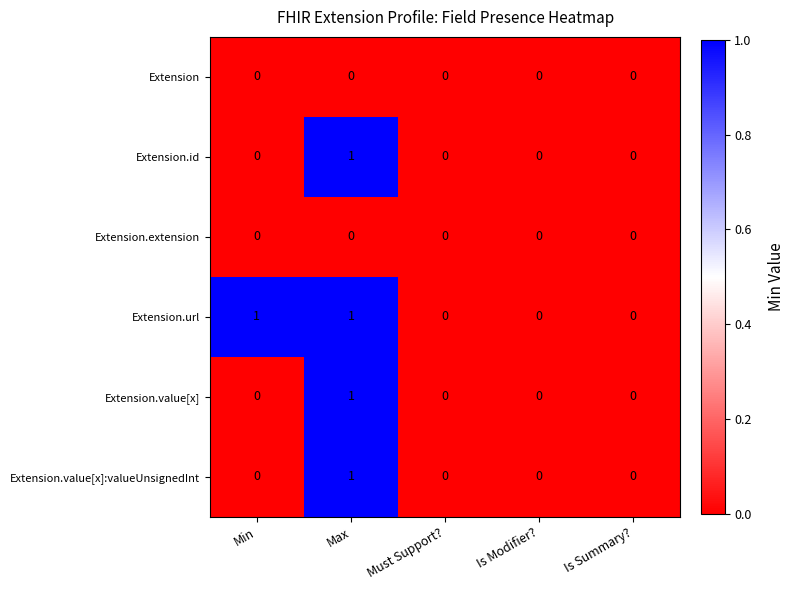

Reading left to right, extract all data points from this chart.

Extension: Min=0	Max=0	Must Support?=0	Is Modifier?=0	Is Summary?=0
Extension.id: Min=0	Max=1	Must Support?=0	Is Modifier?=0	Is Summary?=0
Extension.extension: Min=0	Max=0	Must Support?=0	Is Modifier?=0	Is Summary?=0
Extension.url: Min=1	Max=1	Must Support?=0	Is Modifier?=0	Is Summary?=0
Extension.value[x]: Min=0	Max=1	Must Support?=0	Is Modifier?=0	Is Summary?=0
Extension.value[x]:valueUnsignedInt: Min=0	Max=1	Must Support?=0	Is Modifier?=0	Is Summary?=0